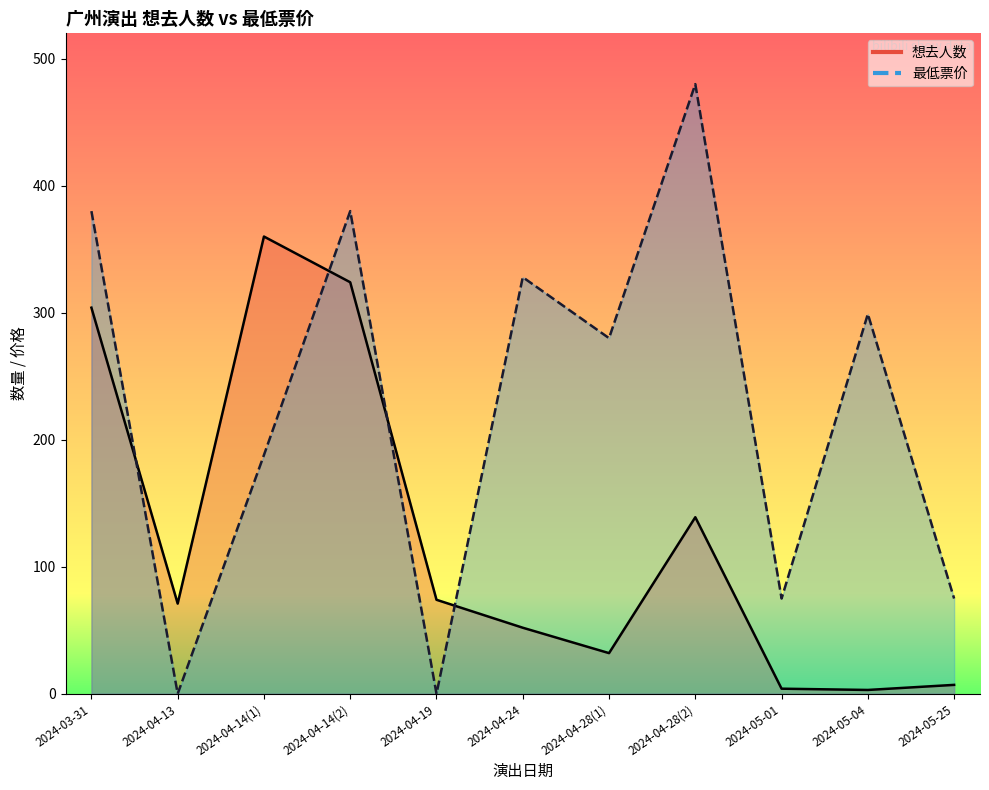

The value of 最低票价 at 2024-04-13 is -198. True or false?

False